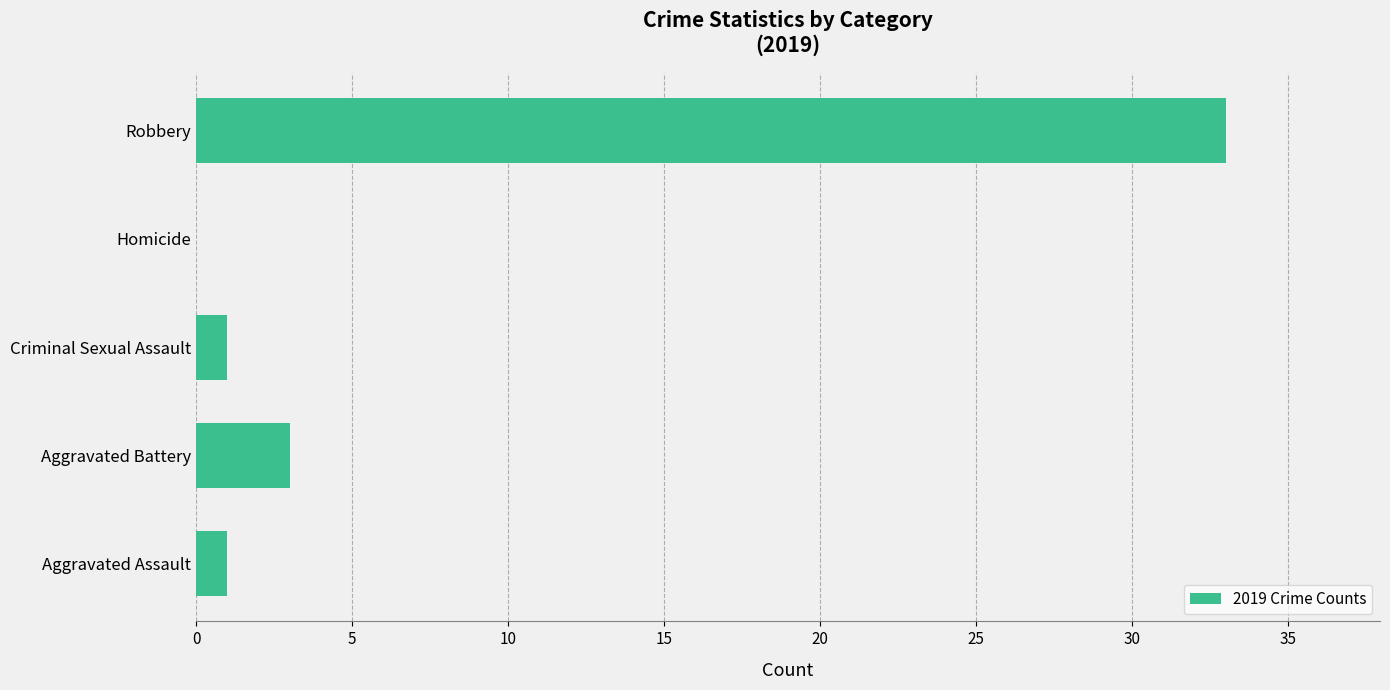

Reading bottom to top, list all the values displayed in this chart.

Aggravated Assault=1	Aggravated Battery=3	Criminal Sexual Assault=1	Homicide=0	Robbery=33